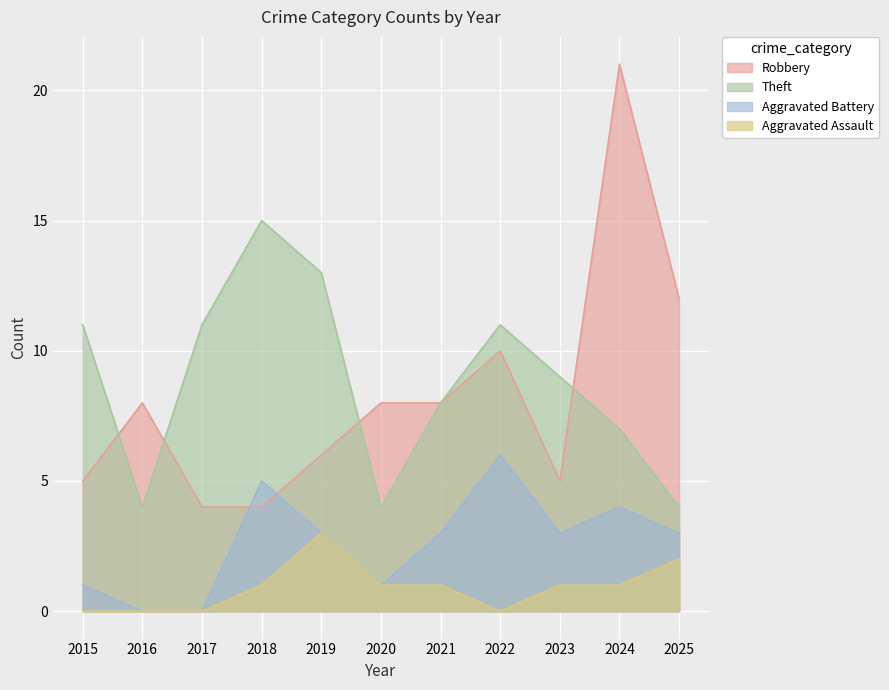

What is the total value across all series at 2025?

21